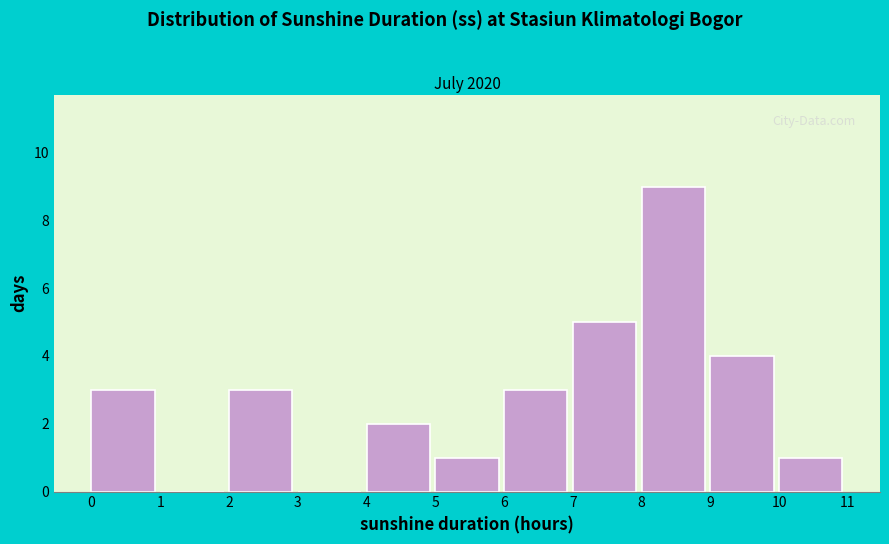

Reading left to right, list every bar in this chart as the range it spans on the x-axis followed by its height. The values are not printed on the chart, so give them approximately, as read against the axis.

0 to 1: 3
1 to 2: 0
2 to 3: 3
3 to 4: 0
4 to 5: 2
5 to 6: 1
6 to 7: 3
7 to 8: 5
8 to 9: 9
9 to 10: 4
10 to 11: 1